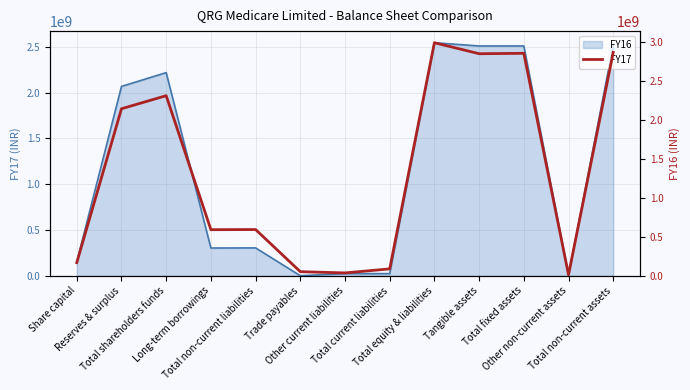

At which label does the data first exceed 592678000?

Reserves & surplus